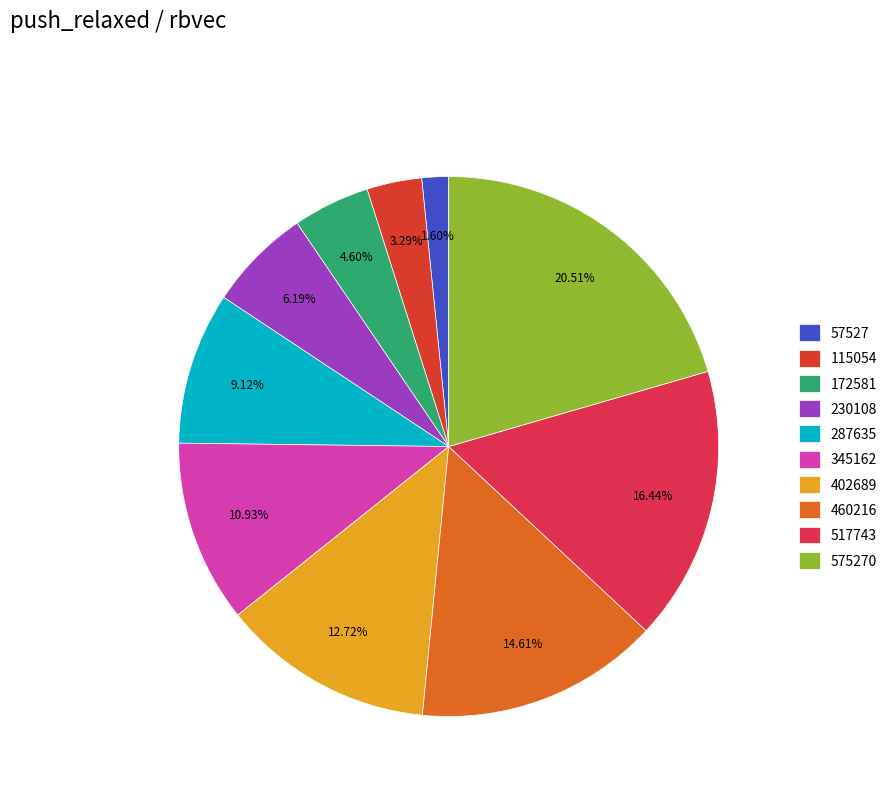

How many segments does this pie chart have?

10